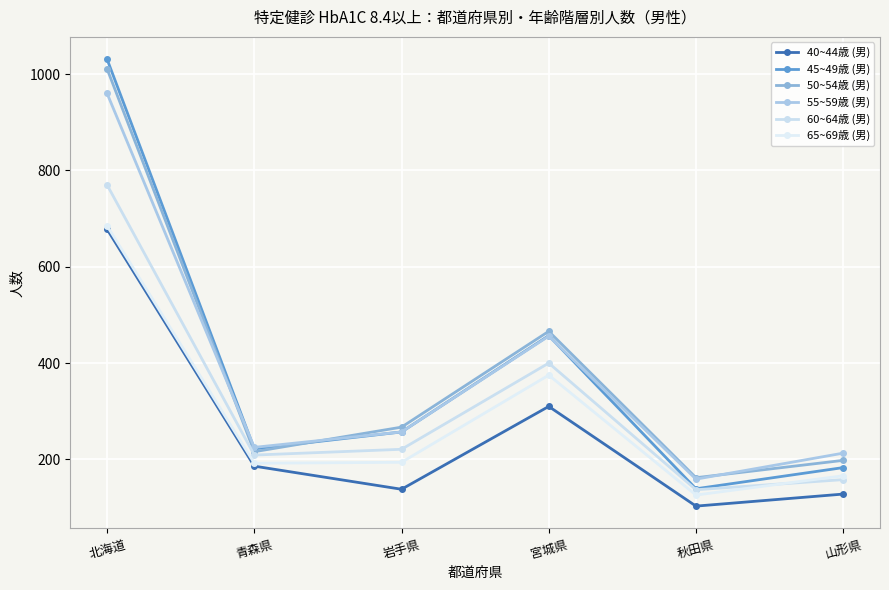

The 65~69歳 (男) series shows 78 at 秋田県. True or false?

False